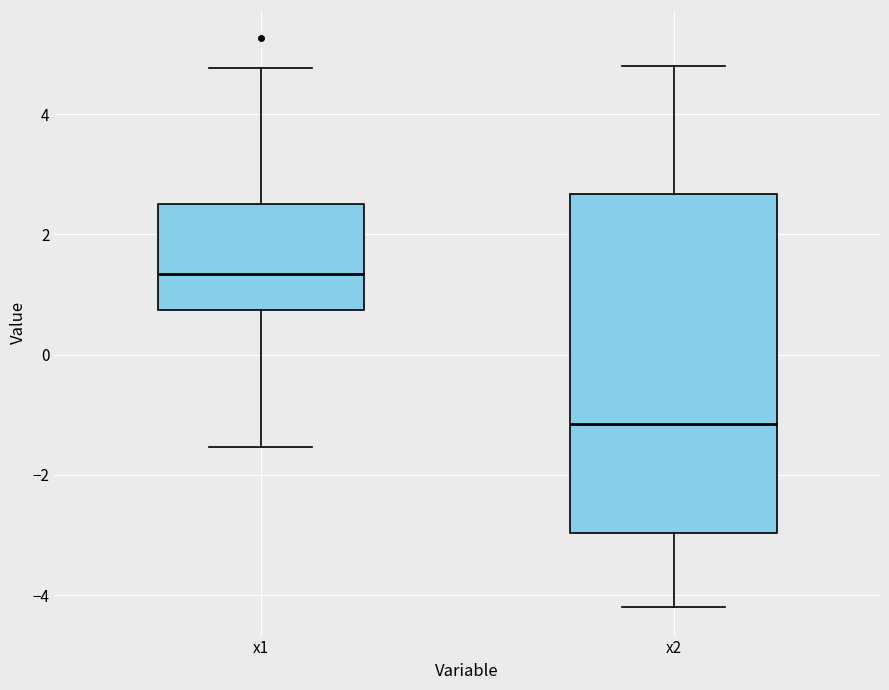

Reading left to right, transcribe this box plot: for each box, give where its median line is, the range the box spans, and where its two whiskers end, as read against the y-axis. The values are not printed on the chart, so give them approximately, as read against the axis.

x1: median 1.4, box 0.8 to 2.6, whiskers -1.6 to 4.8
x2: median -1.2, box -3.0 to 2.6, whiskers -4.2 to 4.8